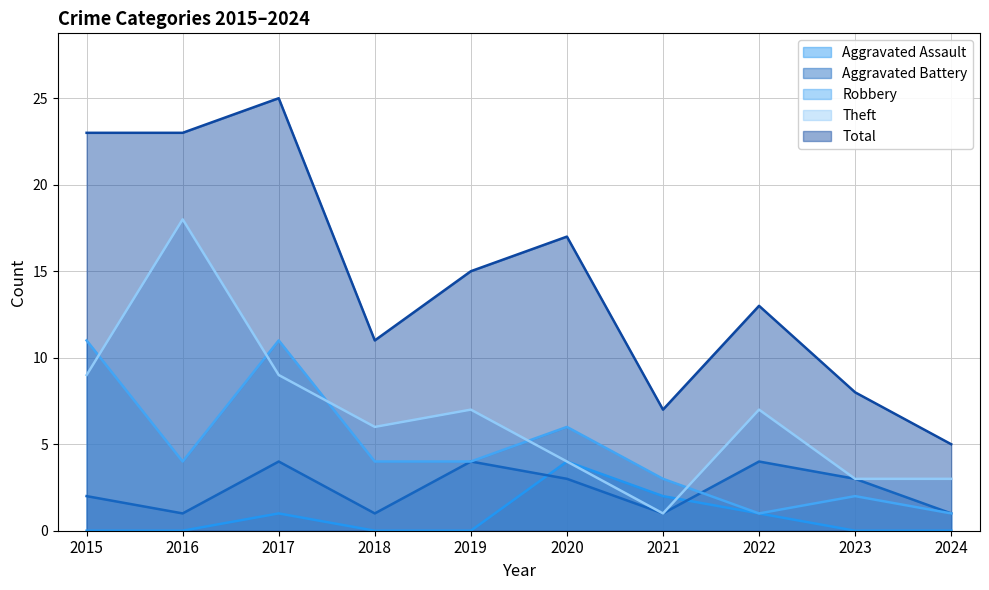

At 2022, list the series in order from smallest to largest.

Aggravated Assault, Robbery, Aggravated Battery, Theft, Total